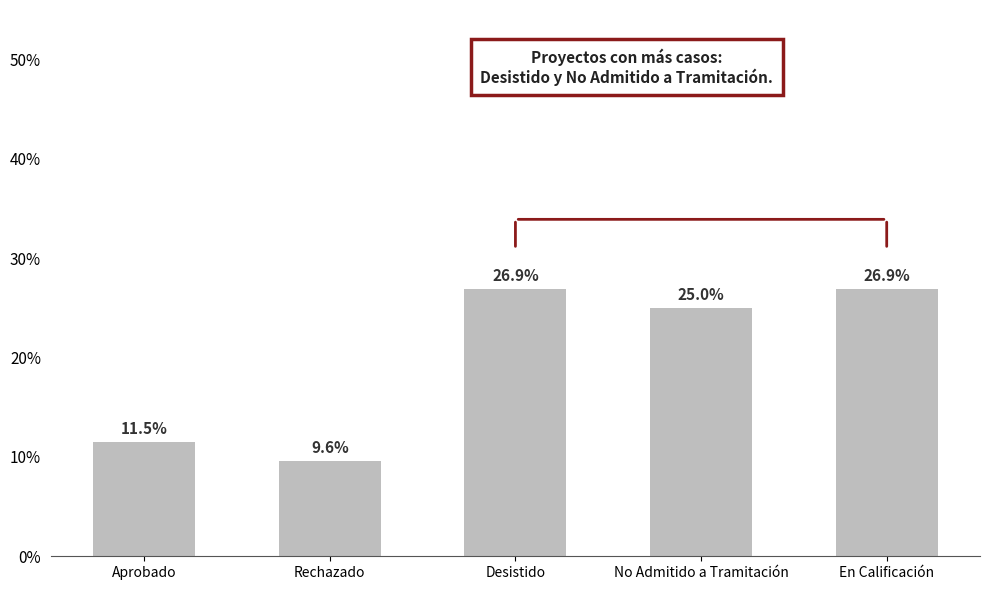

What is the label of the 4th bar from the left?

No Admitido a Tramitación